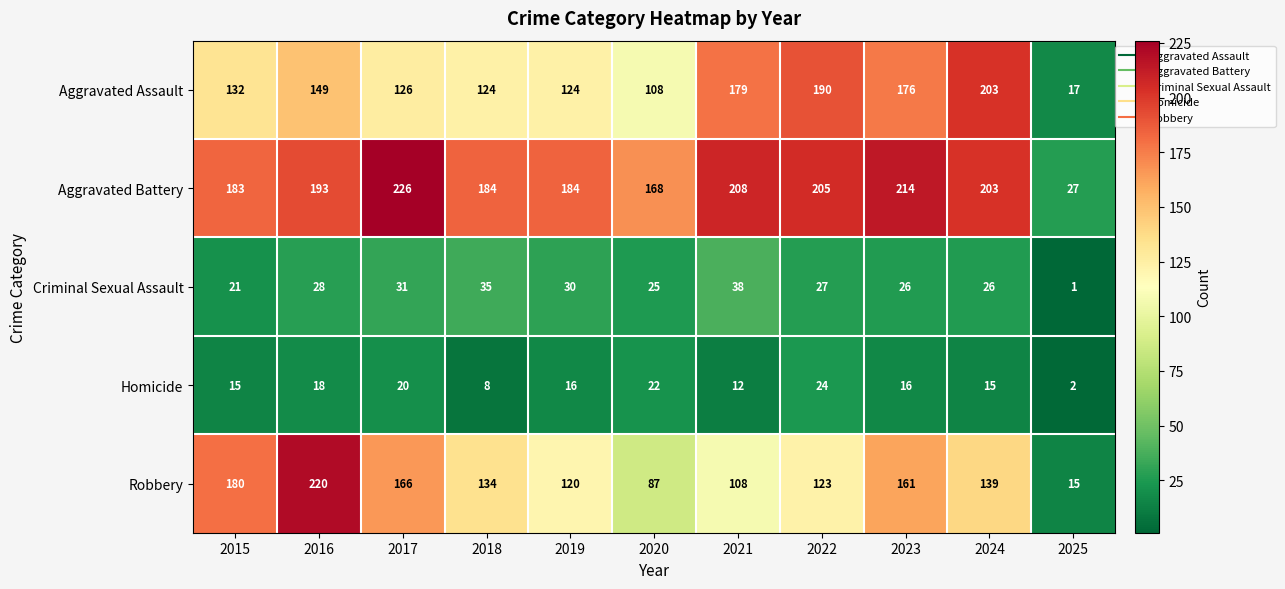

What is the sum of all Robbery values?

1453